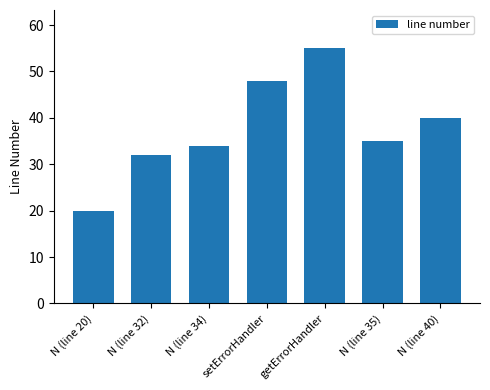

Reading right to left, extract all data points from this chart.

40	35	55	48	34	32	20